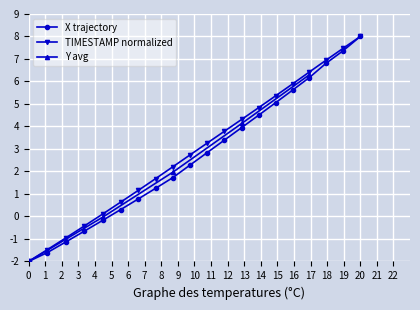

Is it true that TIMESTAMP normalized equals 14.2 at 20?

False